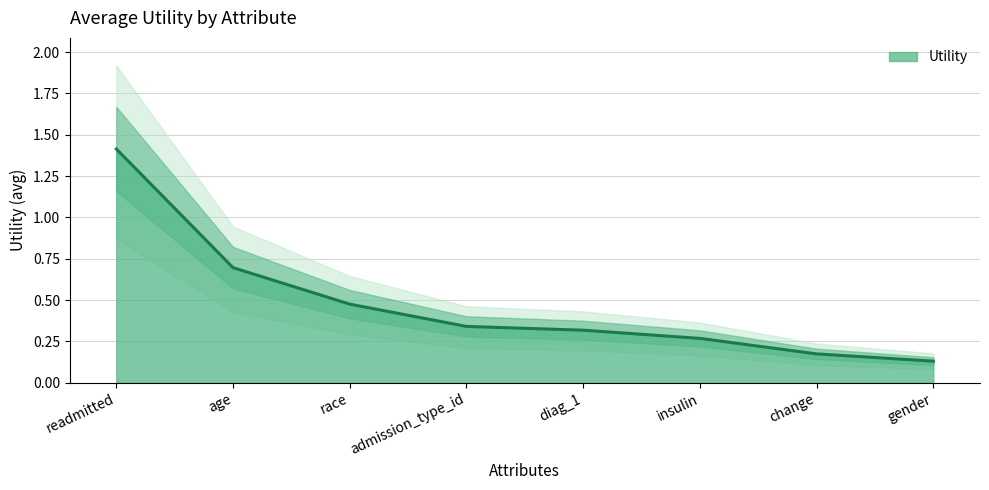

What is the label of the 4th point from the left?

admission_type_id